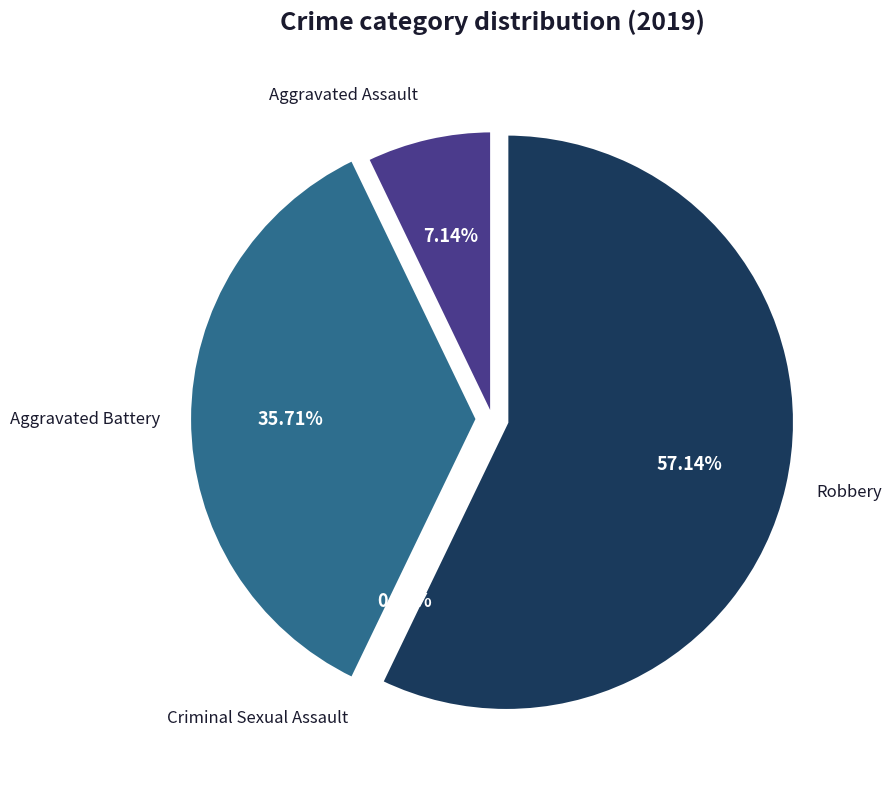

Which category accounts for the majority?

Robbery